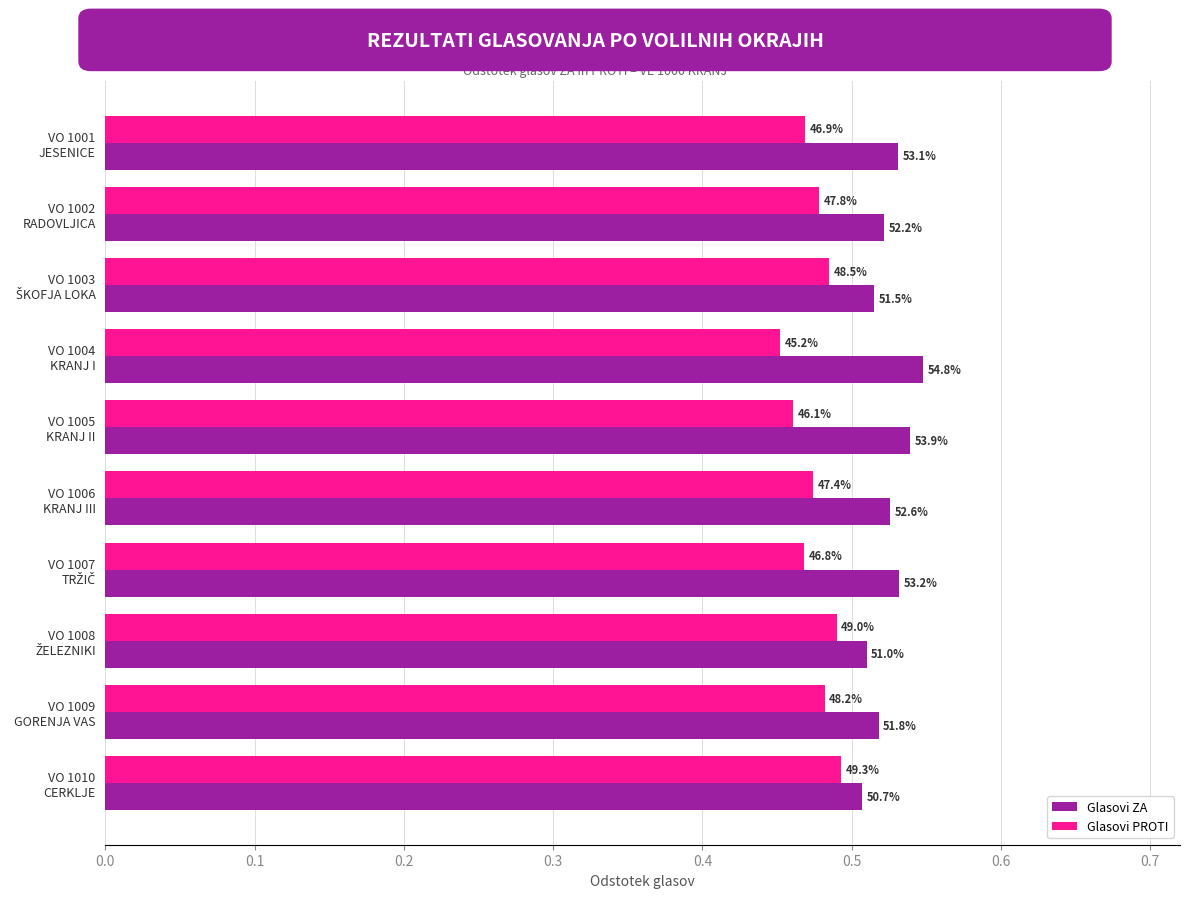

Which series has the largest range (max minus min)?

Glasovi ZA